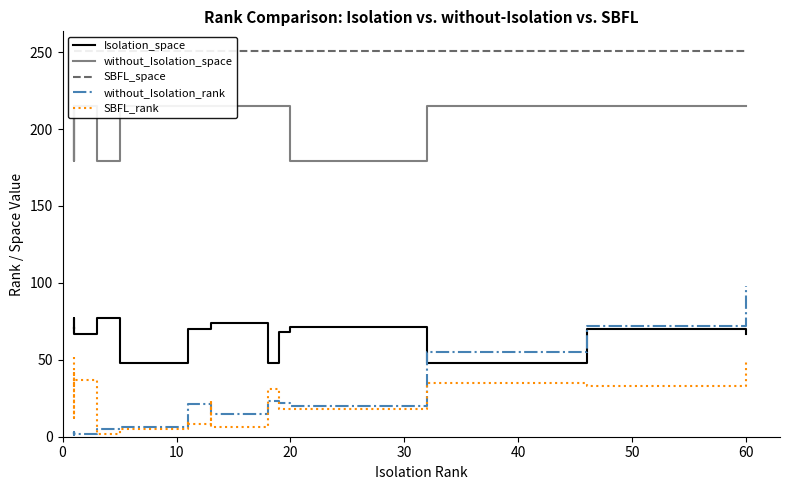

Which series has the largest total across all categories?

SBFL_space